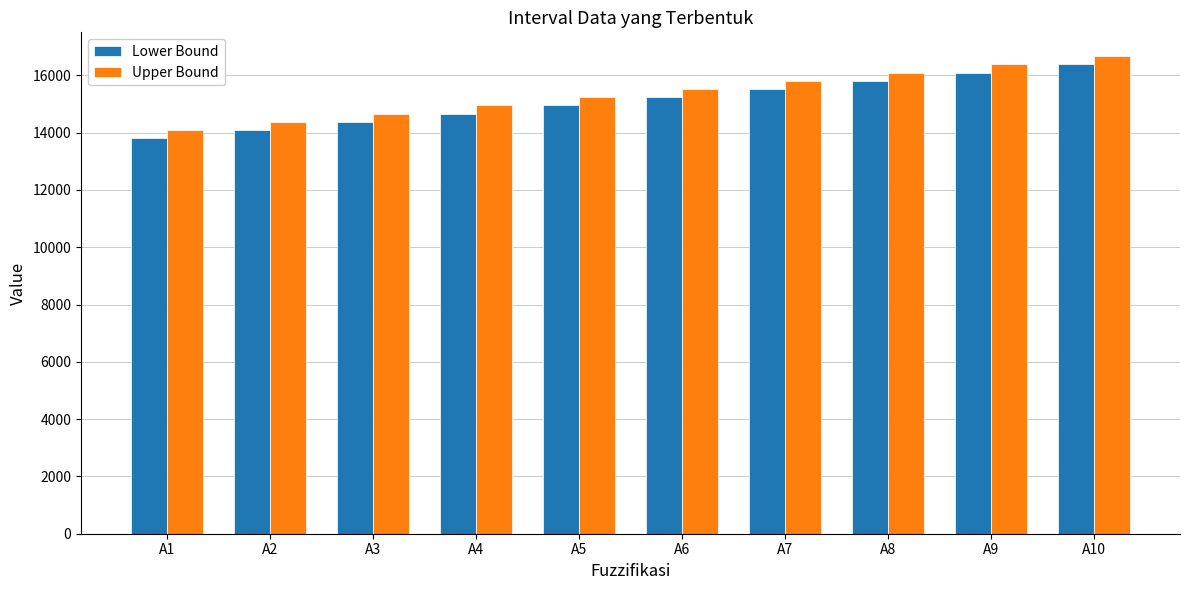

How many bars are there in each group?

2